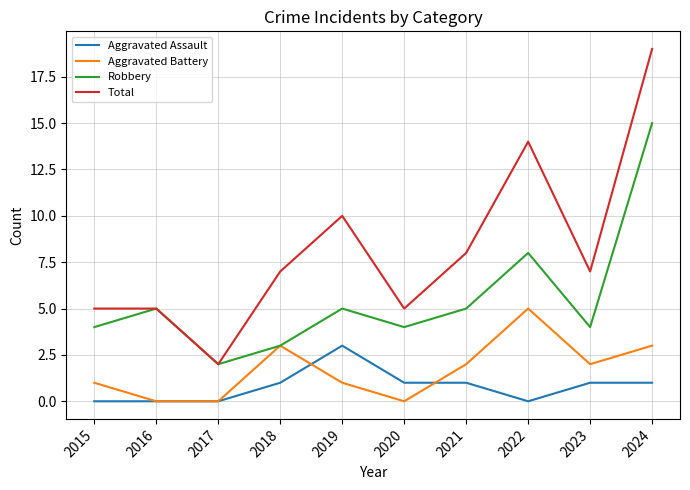

How many lines are shown in the chart?

4